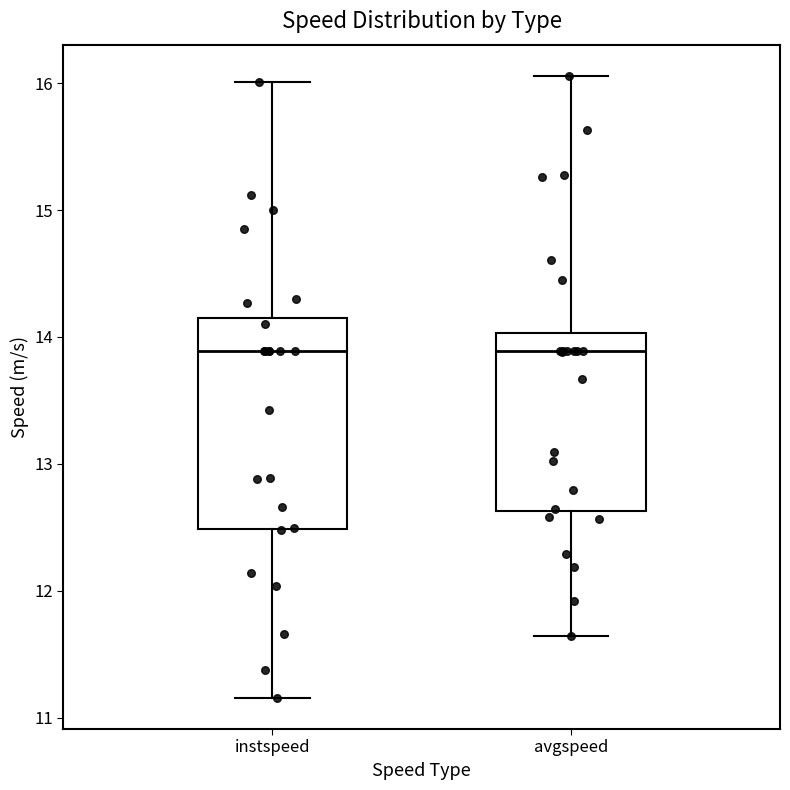

Which box is the tallest, from its lower edge to its upper edge?

instspeed